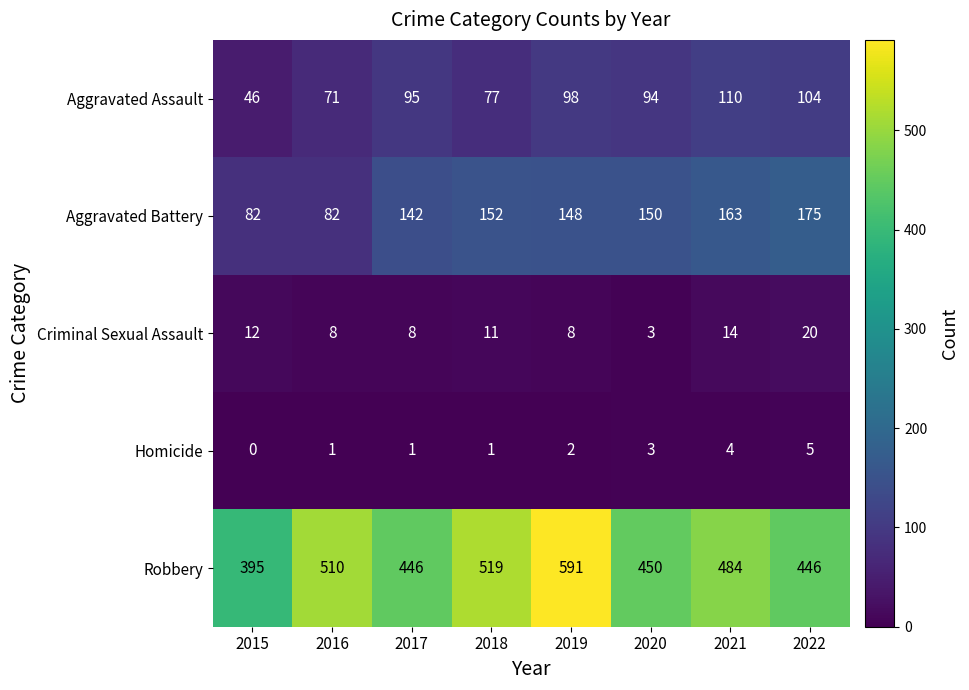

How many categories are shown in the chart?

8